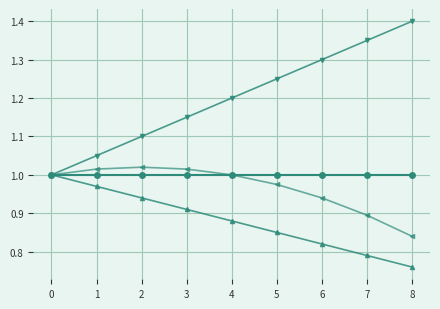

At which category does the chart reach its peak across all series?

8